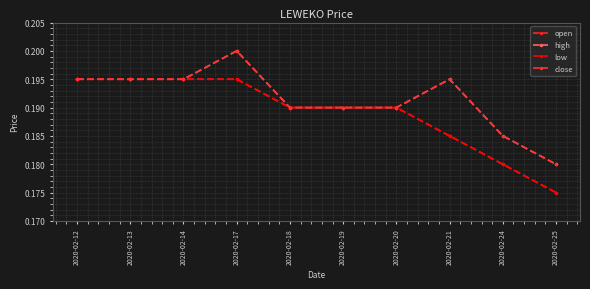

The value of open at 2020-02-18 is 0.1. True or false?

False